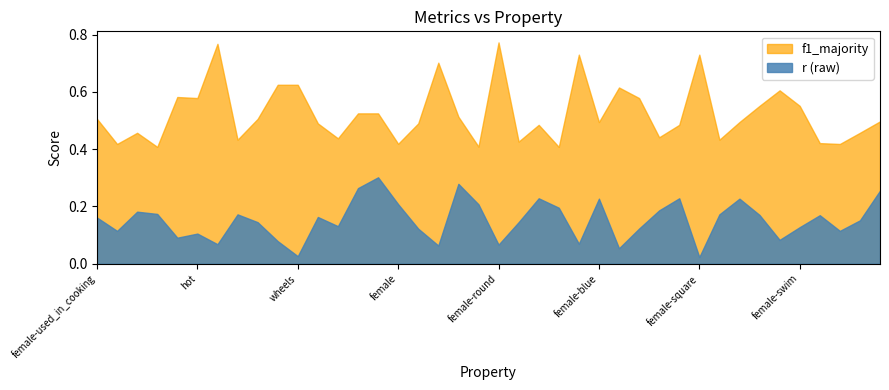

What is the greatest value displayed?

0.8